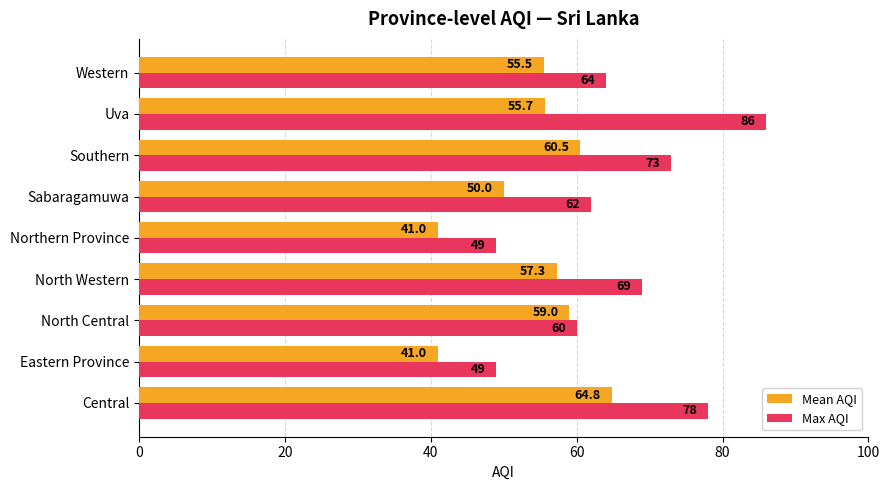

Is the value of Mean AQI at Central greater than the value of Max AQI at Southern?

No